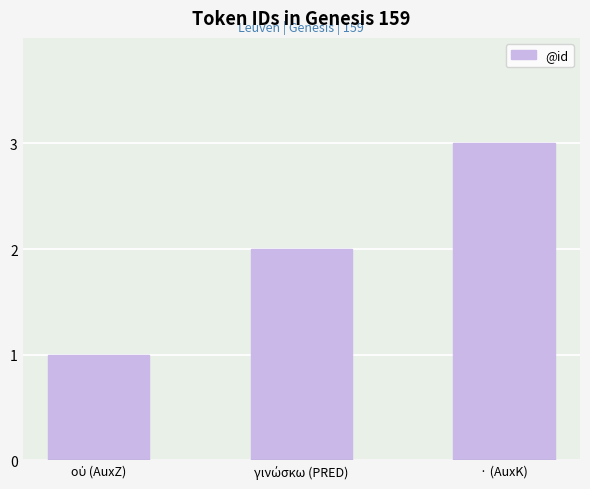

What is the minimum value shown in the chart?

1